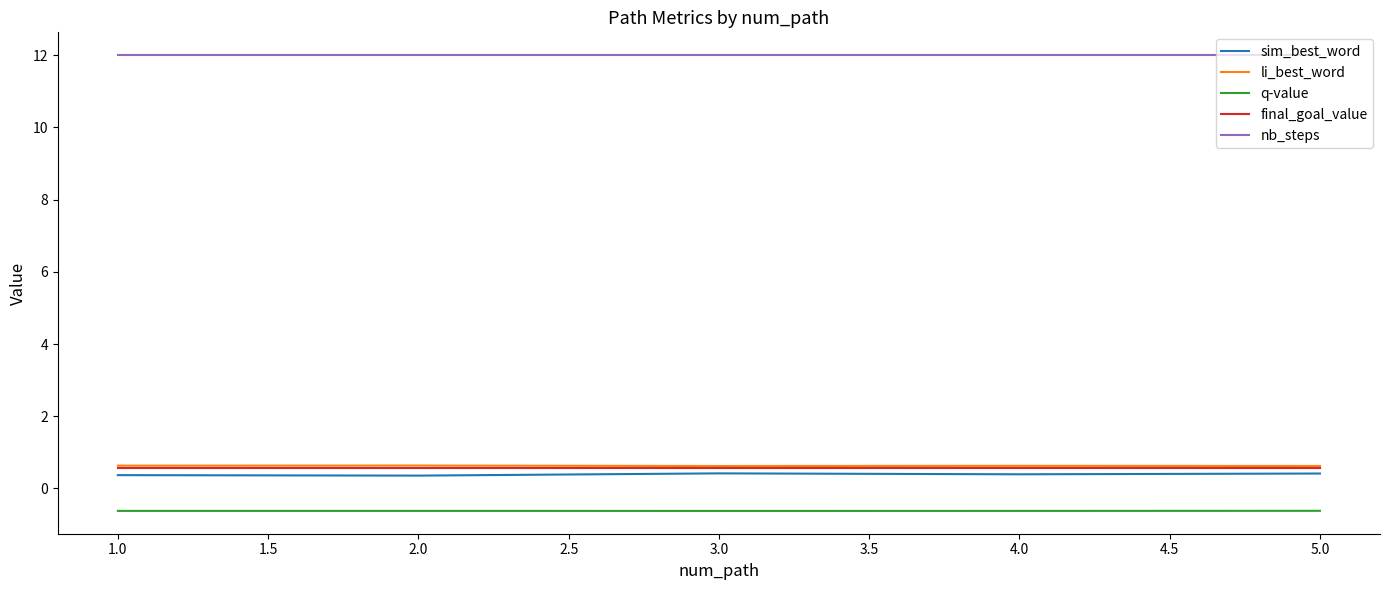

How many categories are shown in the chart?

5